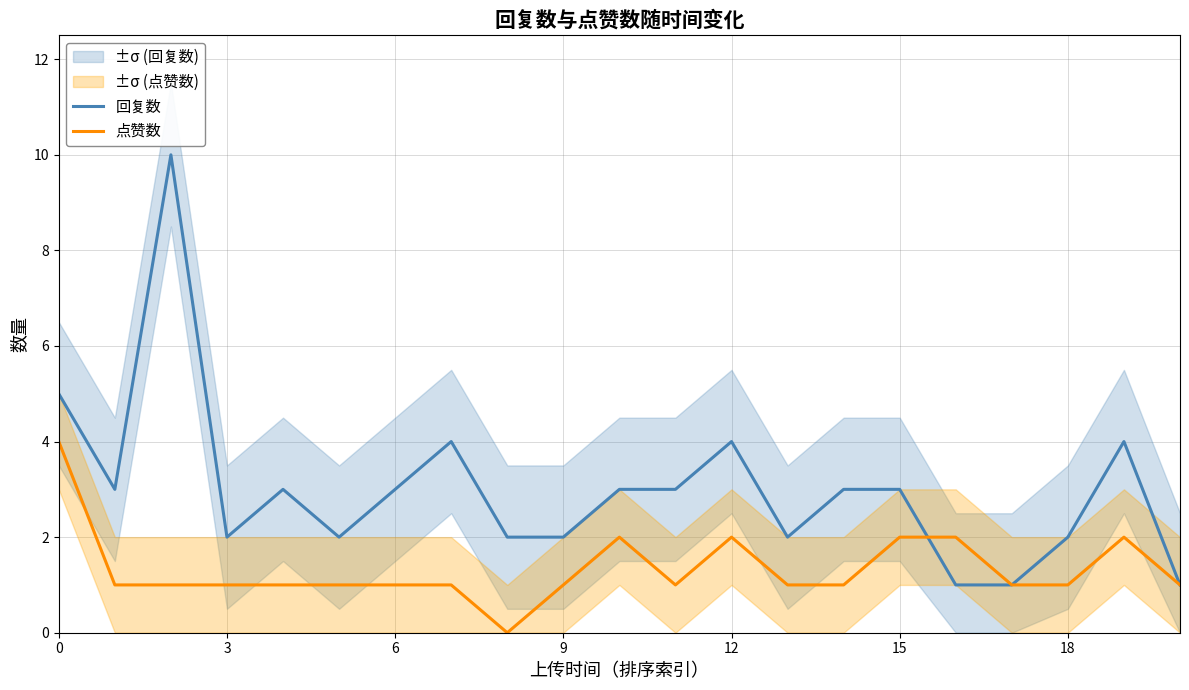

Rank the series at 19 from highest to lowest value.

回复数, 点赞数